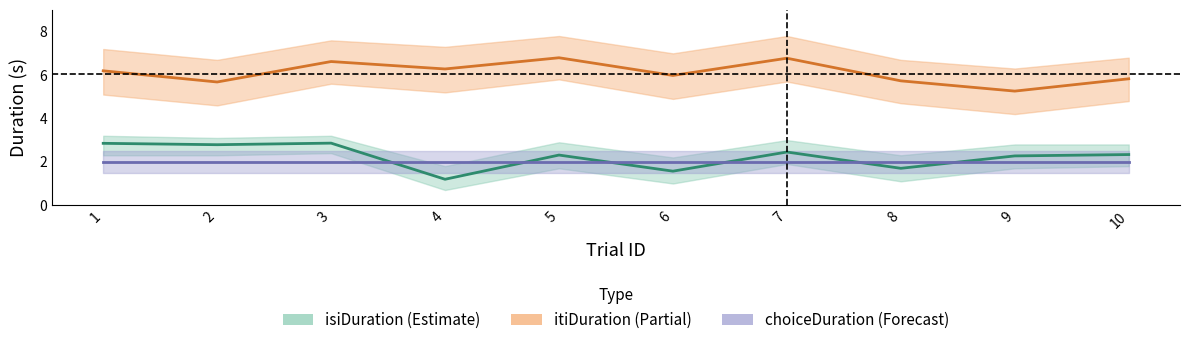

True or false: isiDuration (Estimate) and itiDuration (Partial) intersect in this chart.

False